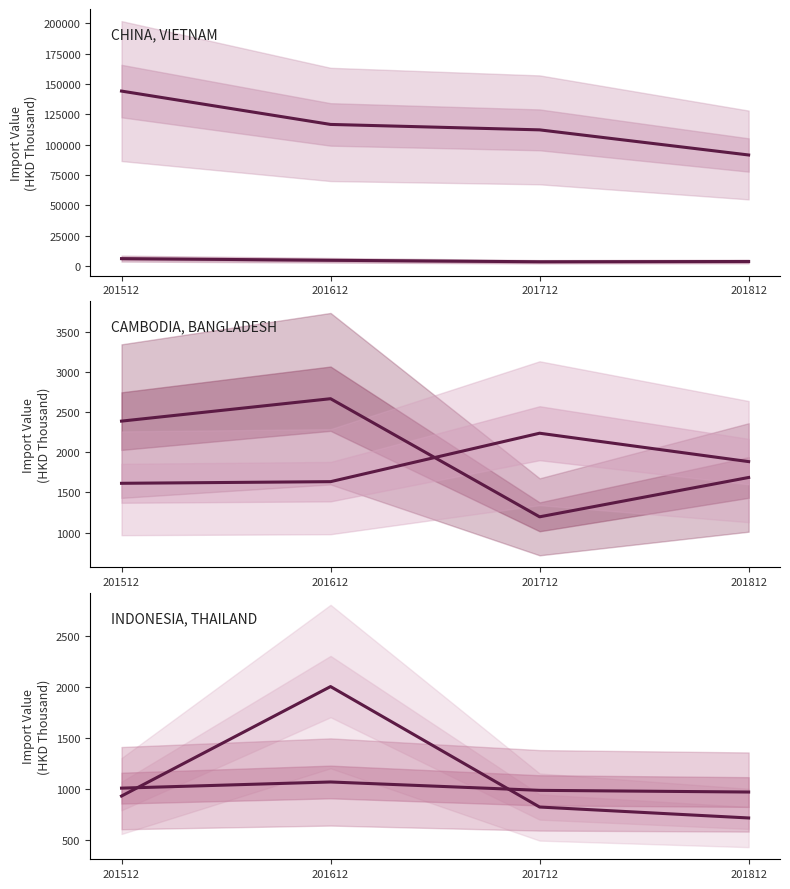

Reading left to right, what are all the values shown in this chart?

CHINA: 144202.7	116710.1	112233.1	91521.4
VIETNAM: 6088.5	4709.6	3493.5	3703.7
CAMBODIA: 2387.3	2665.9	1197.0	1686.3
BANGLADESH: 1613.8	1634.1	2236.7	1883.6
INDONESIA: 929.9	2002.3	822.1	715.0
THAILAND: 1007.2	1067.6	985.6	969.2